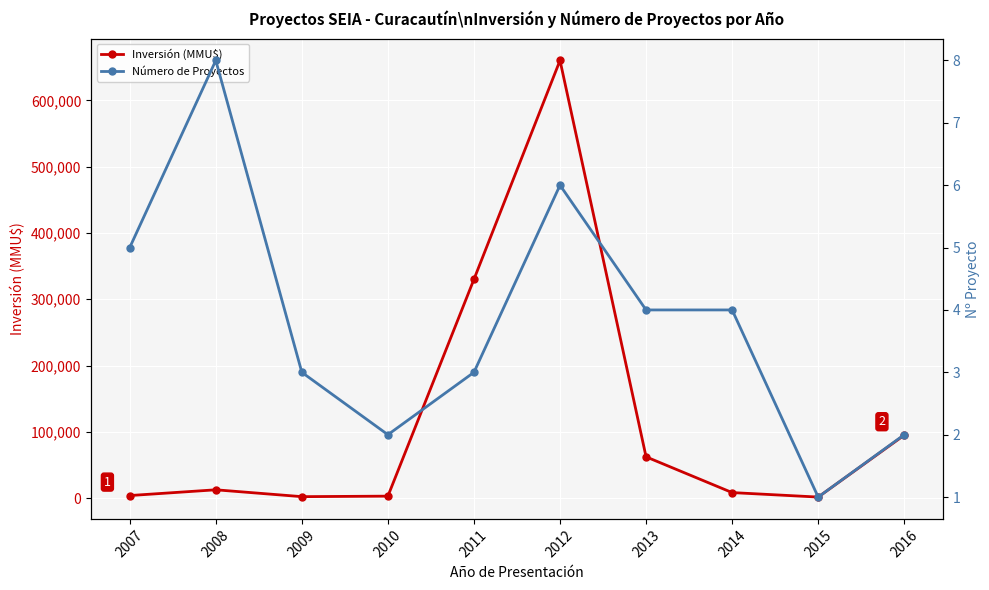

Which category has the highest value across all series?

2012